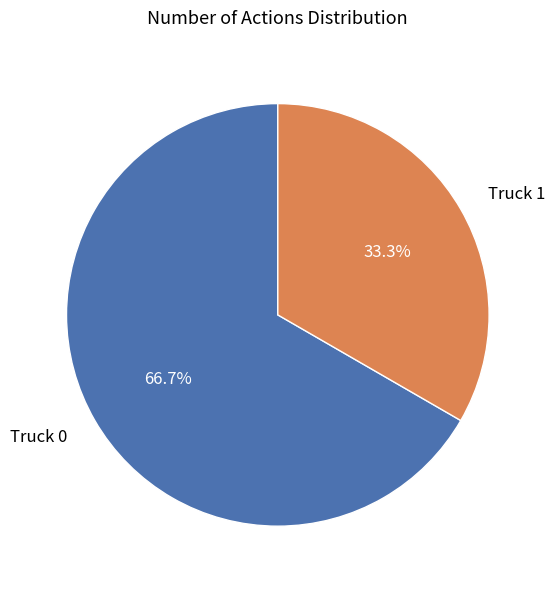

How many slices are in this pie chart?

2